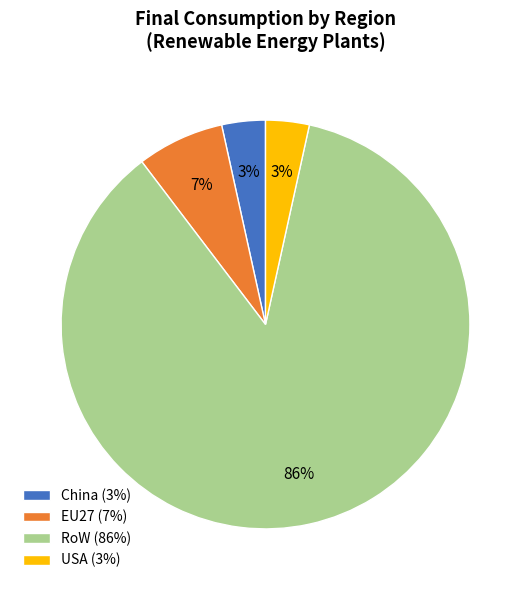

Is there any slice that represents more than half of the pie?

Yes